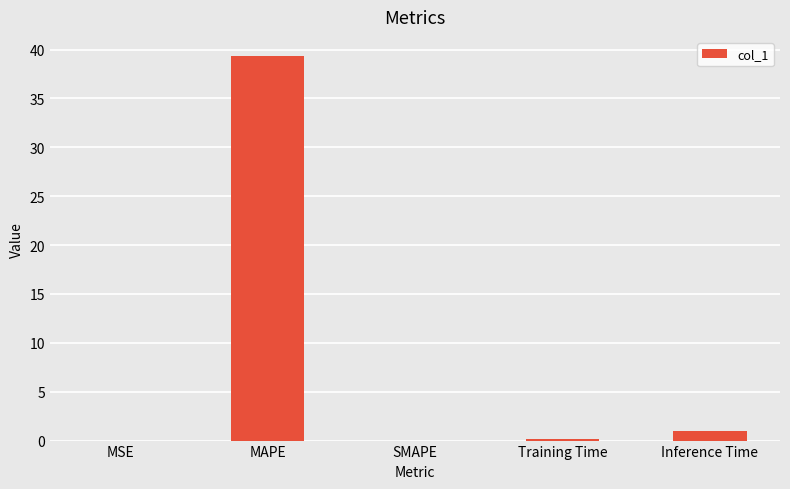

Where is the data nearest to the value 19?

Inference Time